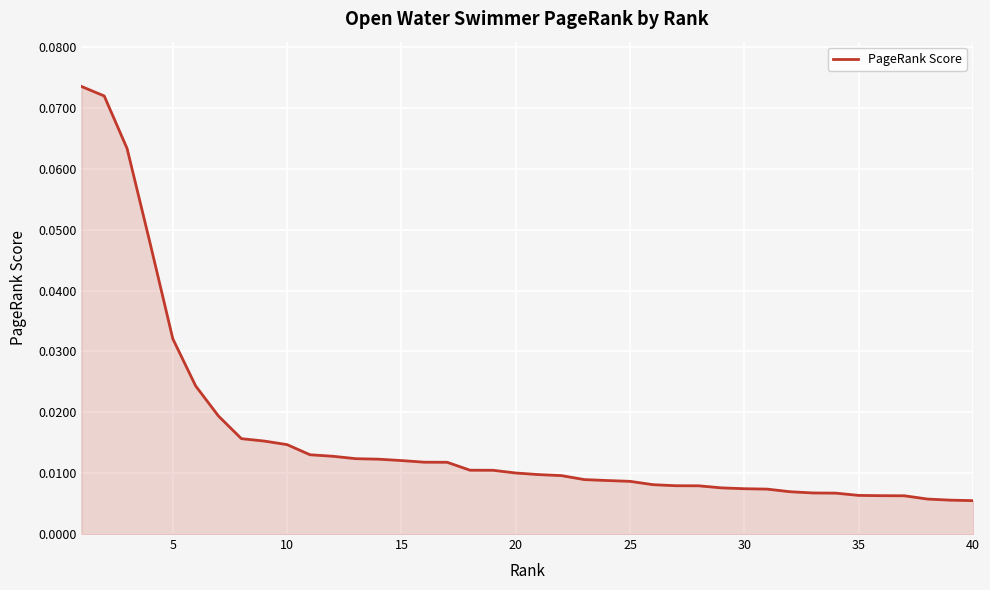

What is the difference between the maximum and minimum values?

0.1